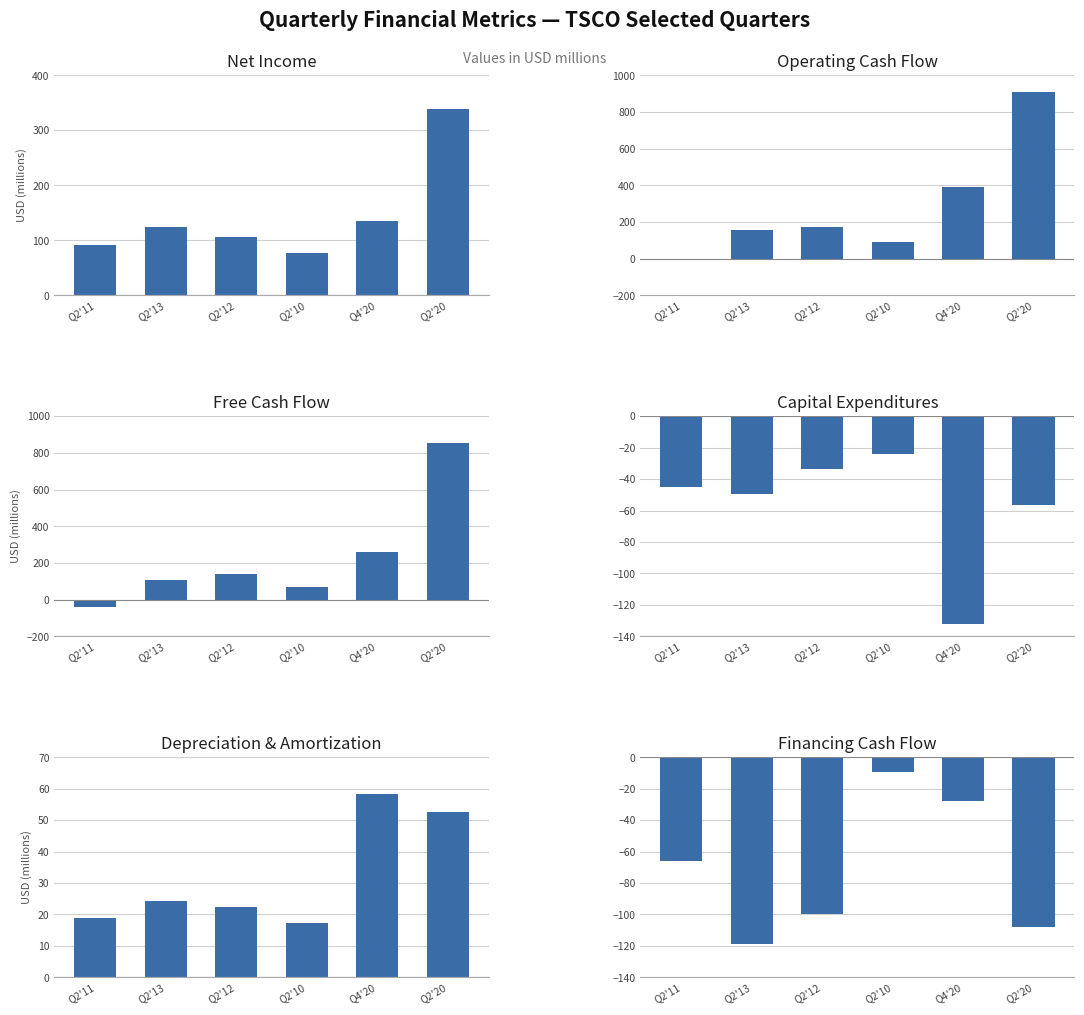

Rank the series by their maximum value, from lowest to highest.

Capital Expenditures, Financing Cash Flow, Depreciation & Amortization, Net Income, Free Cash Flow, Operating Cash Flow